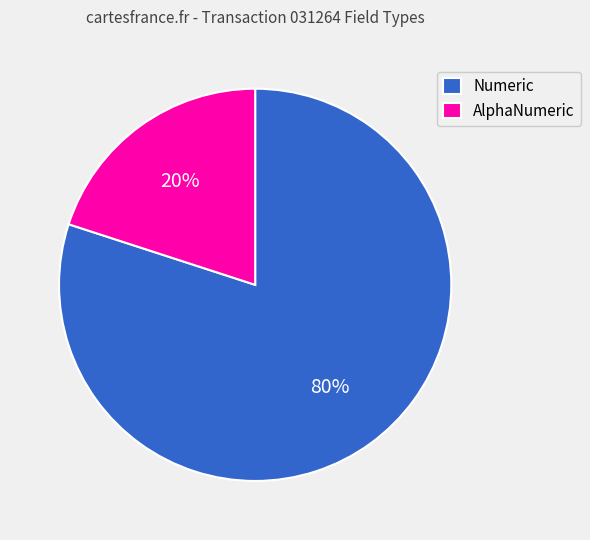

Which slice is the largest?

Numeric